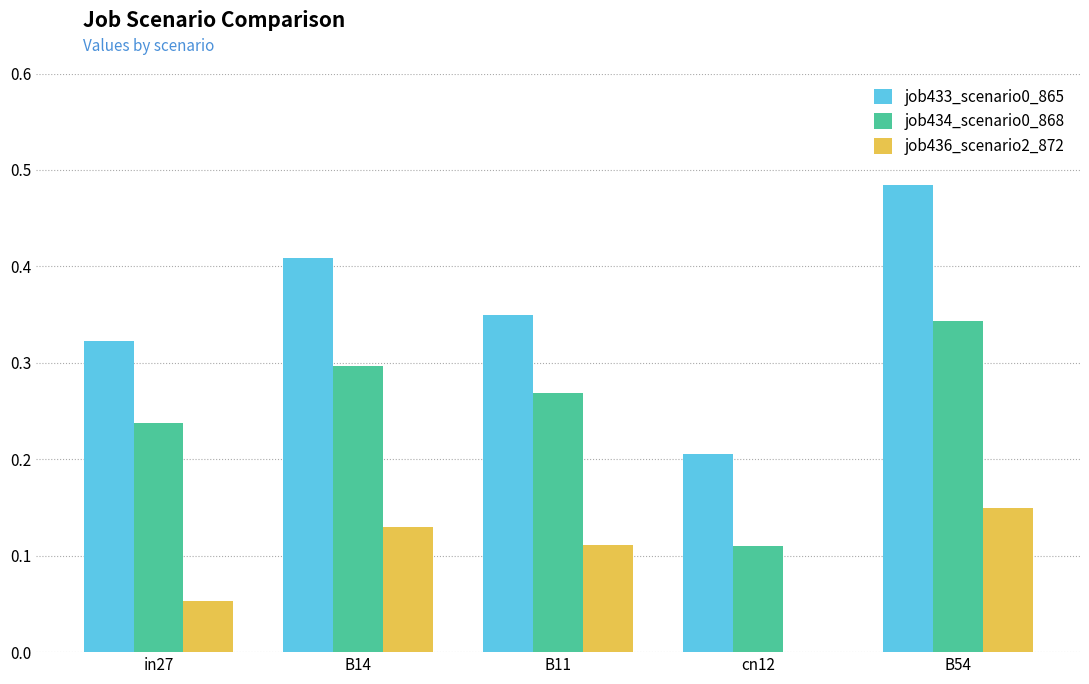

Where is job434_scenario0_868 nearest to the value 0?

cn12